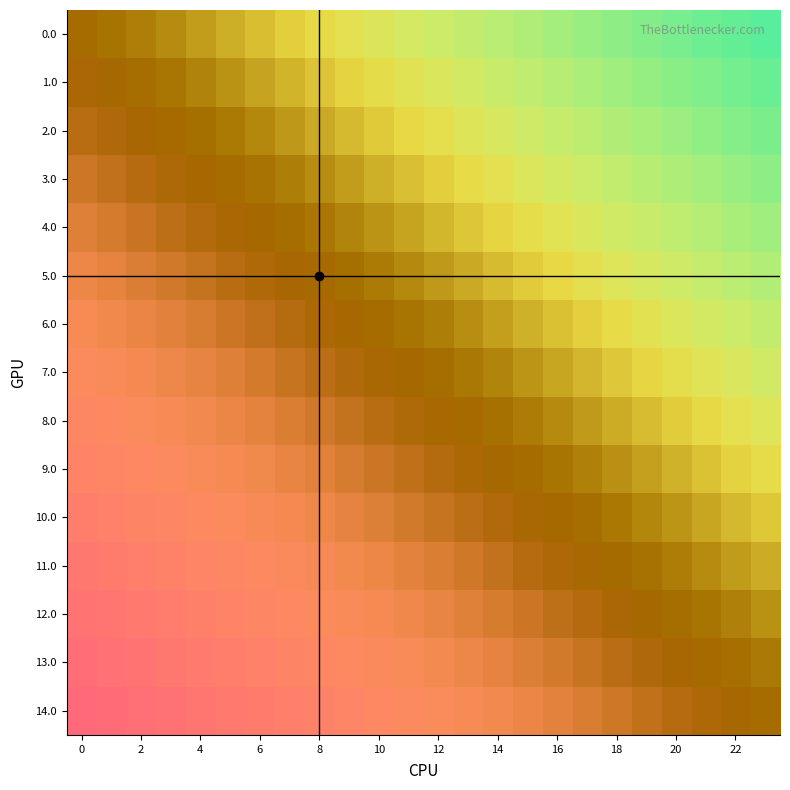

What is the greatest value displayed?

1.0